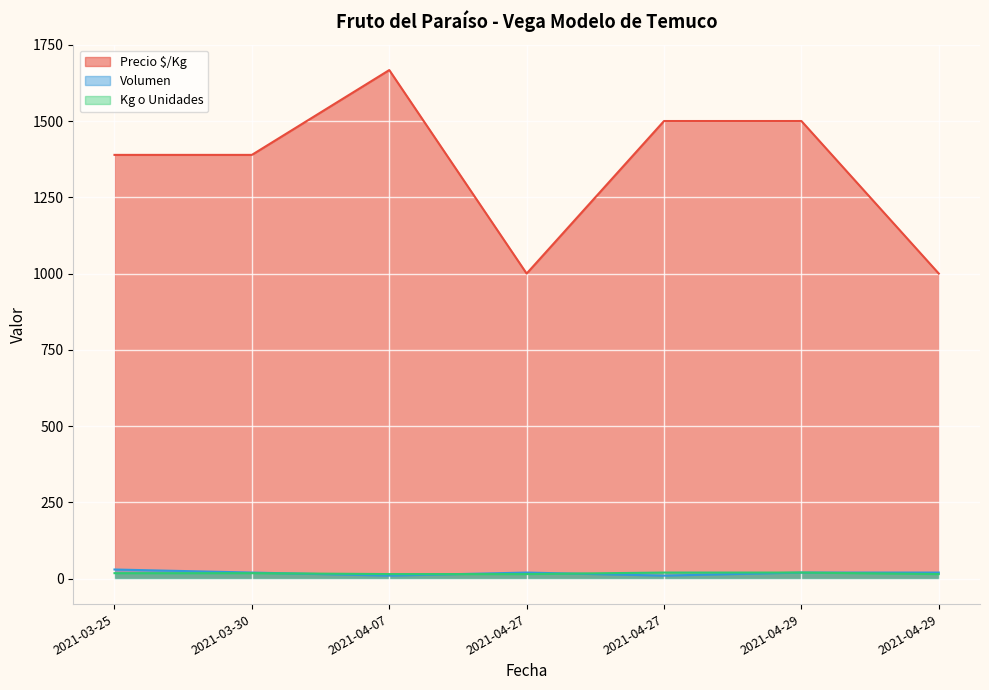

How many data points in Volumen are above 20?

1